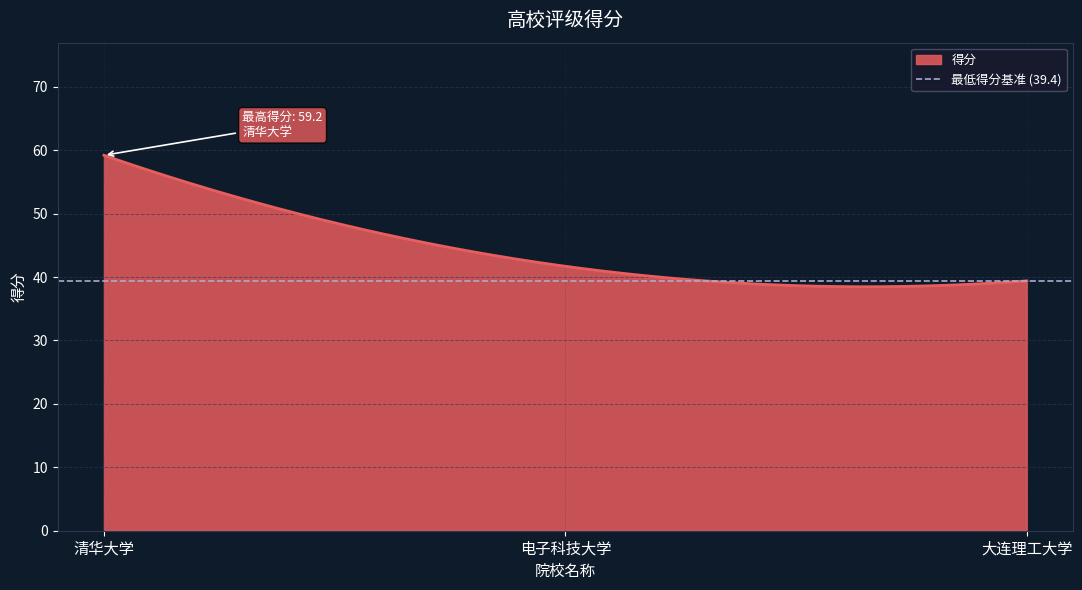

What position from the right is 大连理工大学?

1